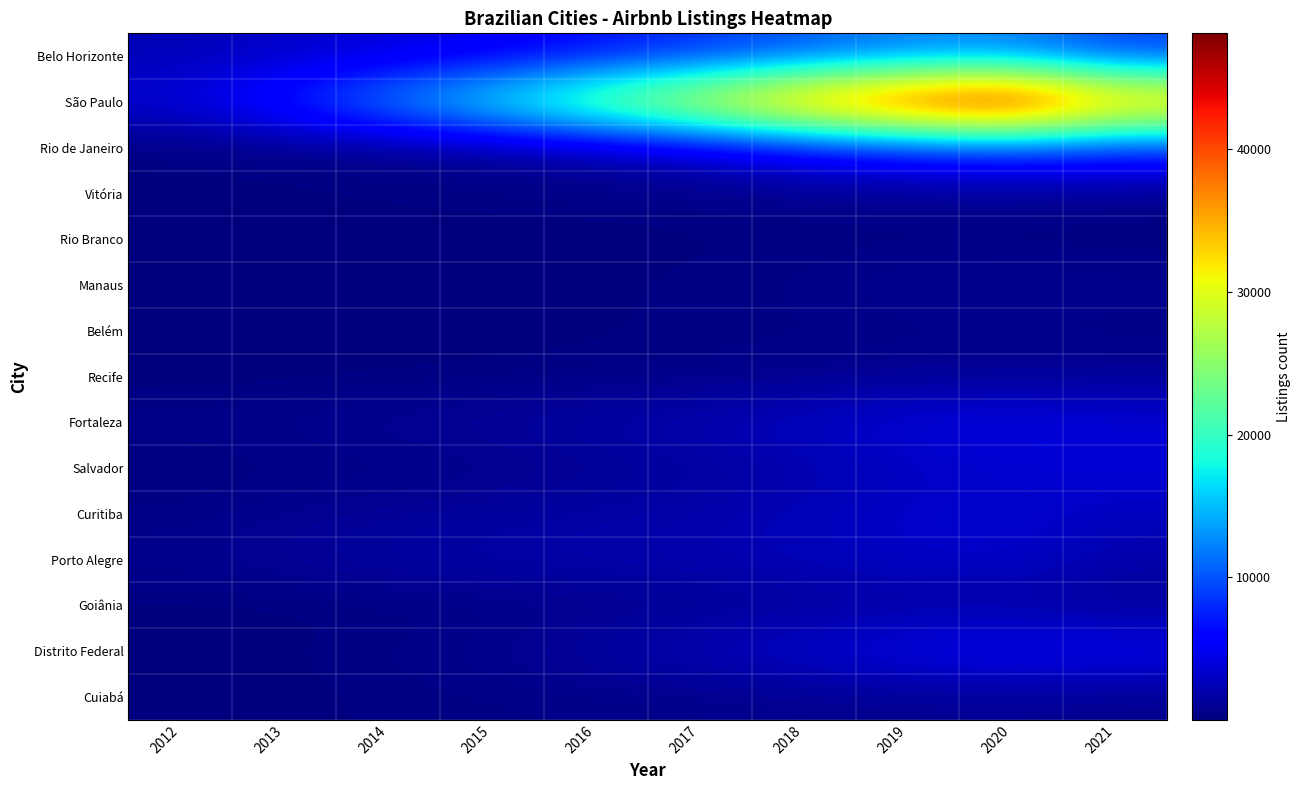

What is the smallest value displayed?

4